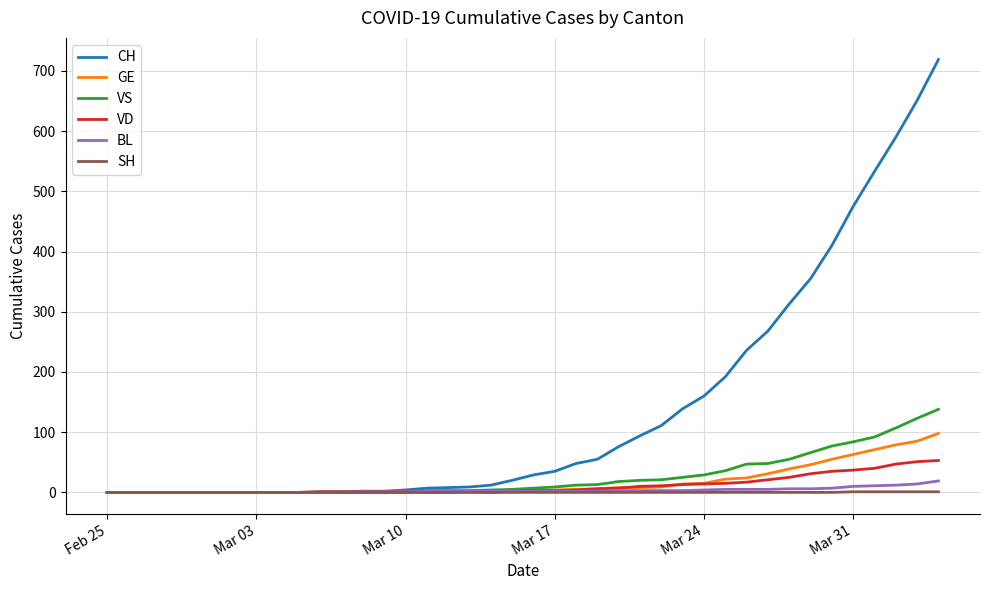

Which series has the largest range (max minus min)?

CH